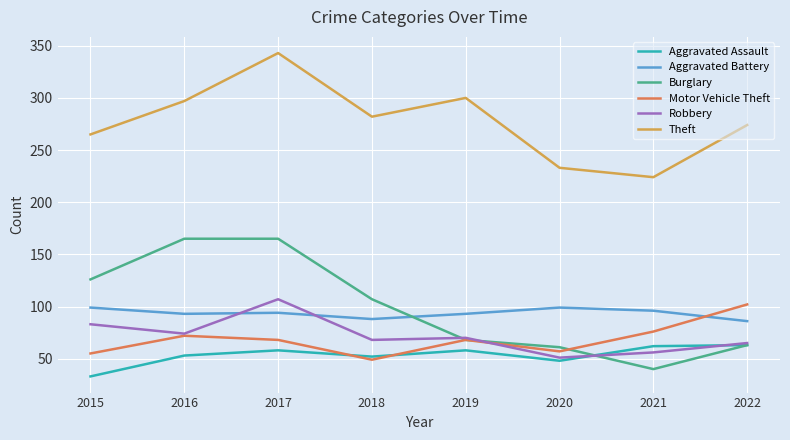

At which category is the sum across all series the highest?

2017